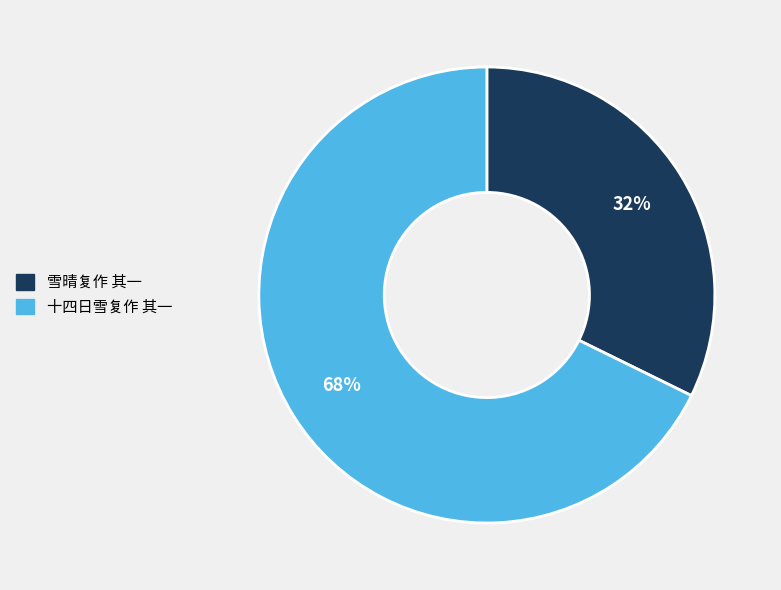

What percentage is the 雪晴复作 其一 slice, to the nearest percent?

32%